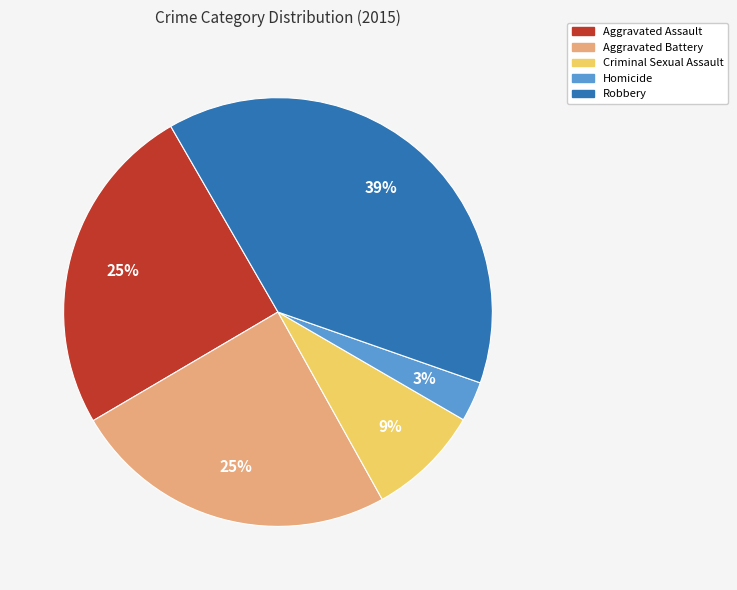

What is the smallest slice in the pie chart?

Homicide